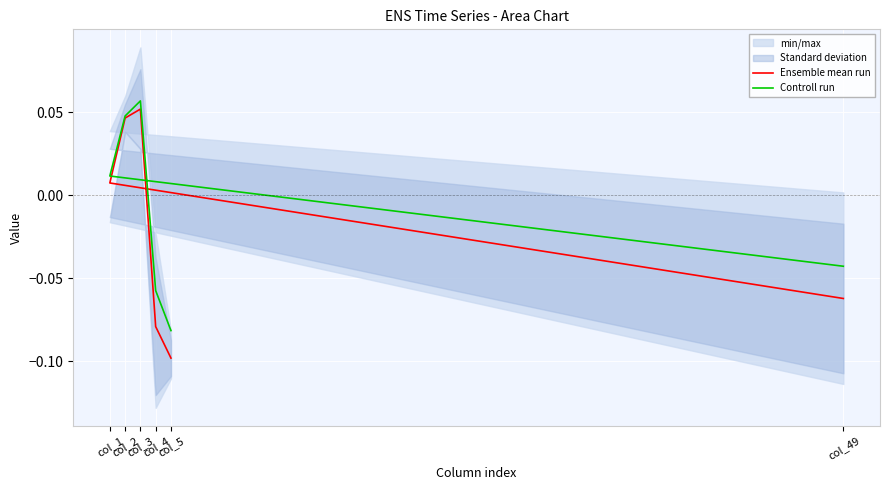

What is the sum of the Ensemble mean run values at col_2 and col_3?

0.1